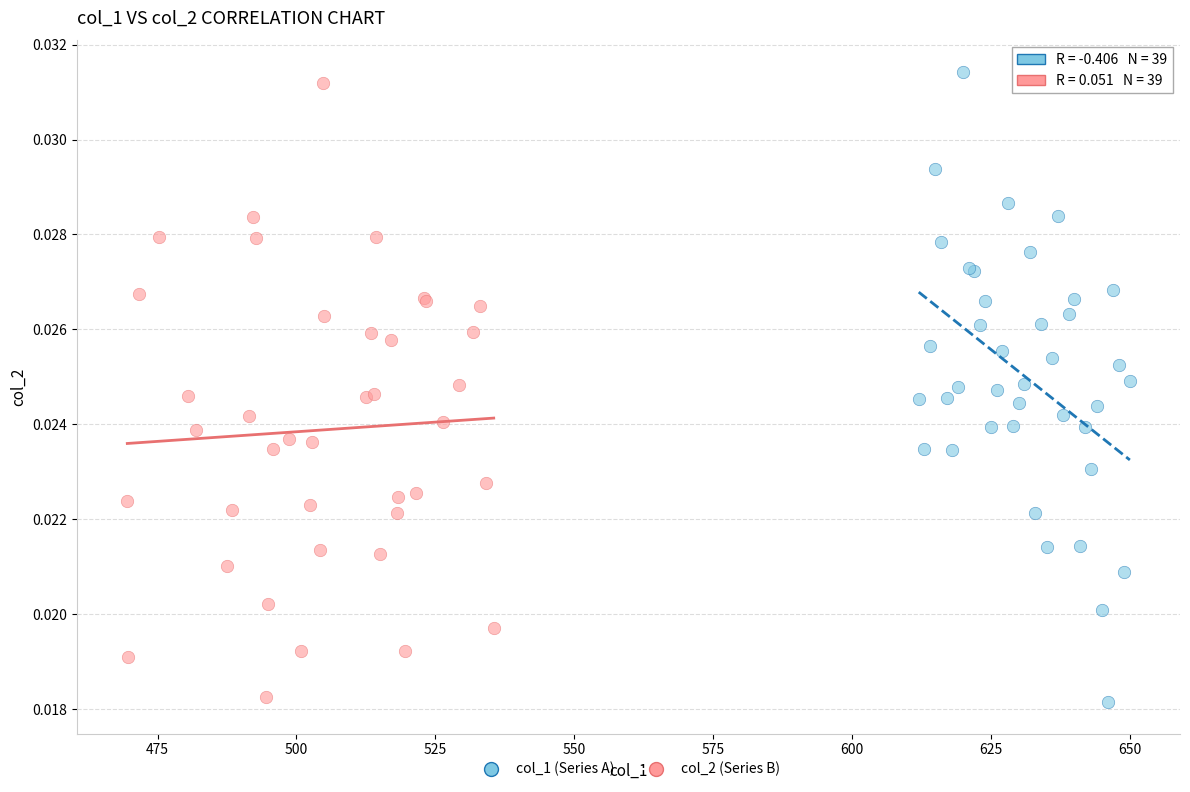

What are all the series names shown in the legend?

col_1 (Series A), col_2 (Series B)